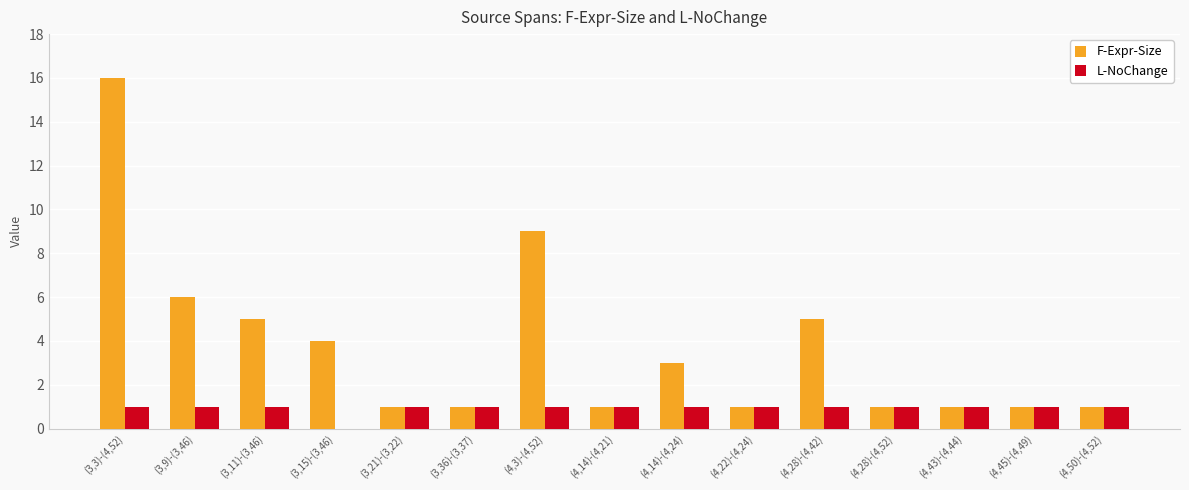

Are the bars grouped side by side (vs. stacked)?

Yes